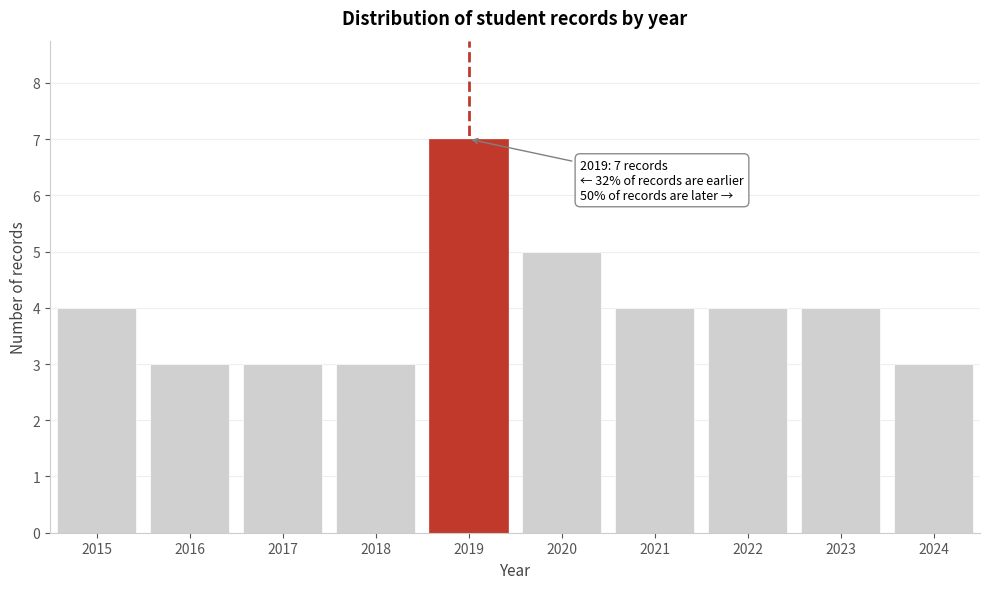

Reading right to left, list all the values displayed in this chart.

2024=3	2023=4	2022=4	2021=4	2020=5	2019=7	2018=3	2017=3	2016=3	2015=4